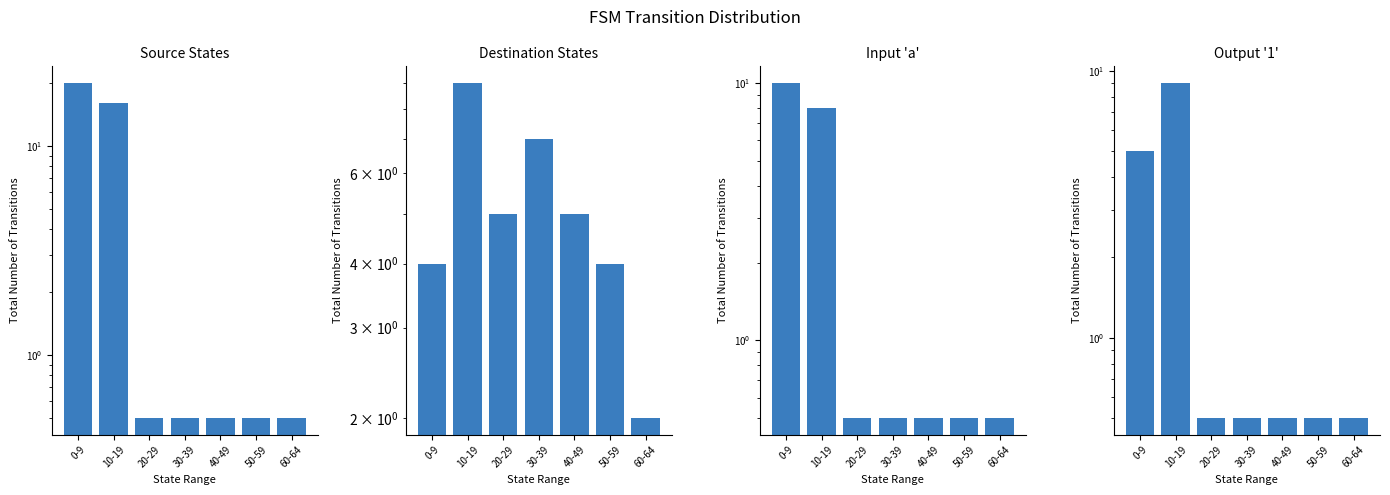

Does the chart contain any negative values?

No